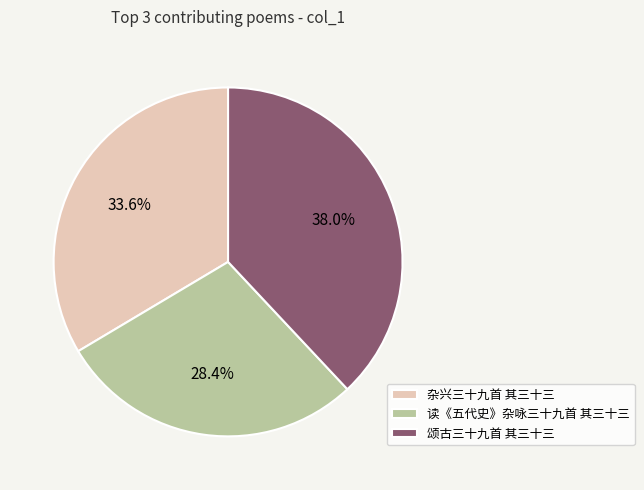

What portion of the pie excludes 颂古三十九首 其三十三?

62.0%